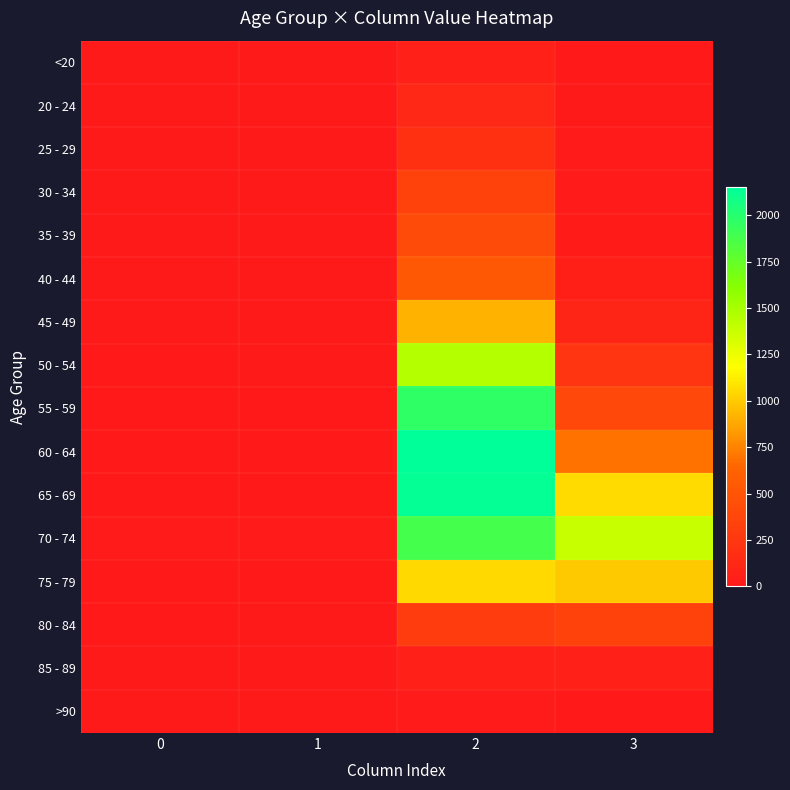

At which category is the sum across all series the highest?

2